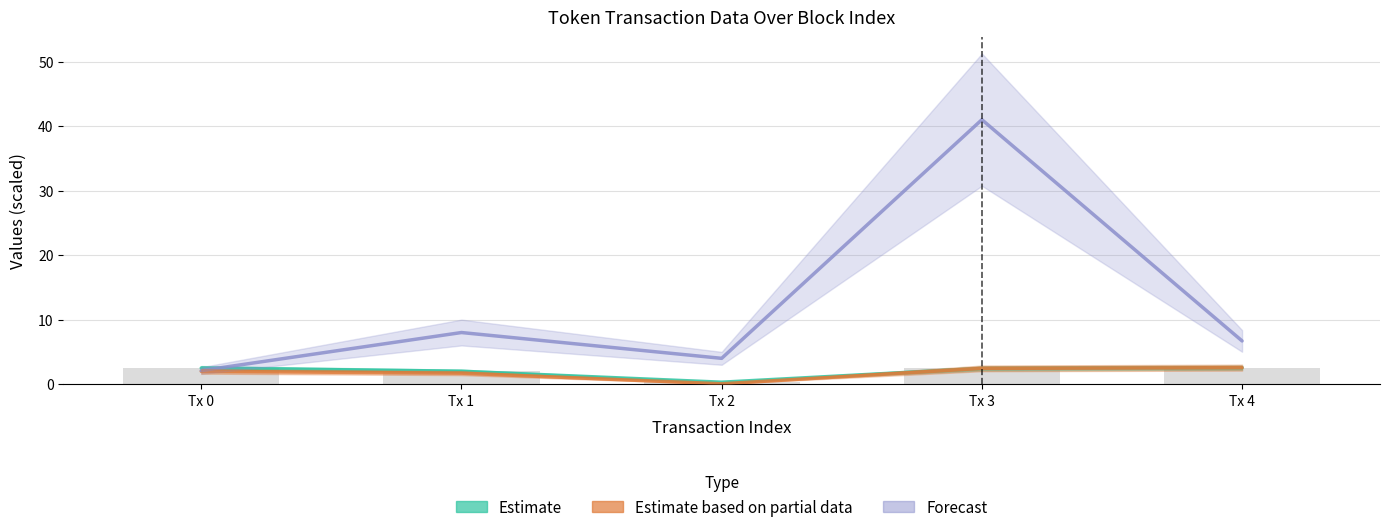

What is the sum of the Estimate based on partial data values at Tx 2 and Tx 4?

2.6